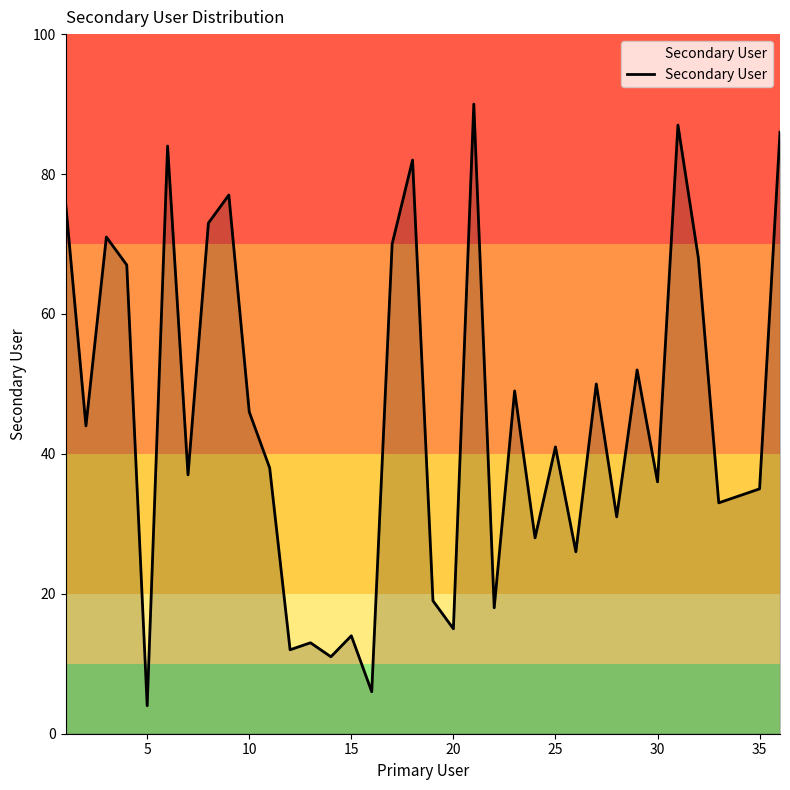

Reading left to right, list all the values displayed in this chart.

76	44	71	67	4	84	37	73	77	46	38	12	13	11	14	6	70	82	19	15	90	18	49	28	41	26	50	31	52	36	87	68	33	34	35	86